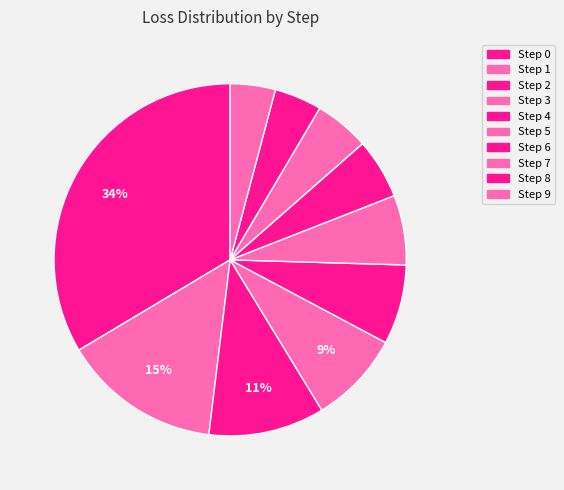

What percentage is the Step 7 slice, to the nearest percent?

5%